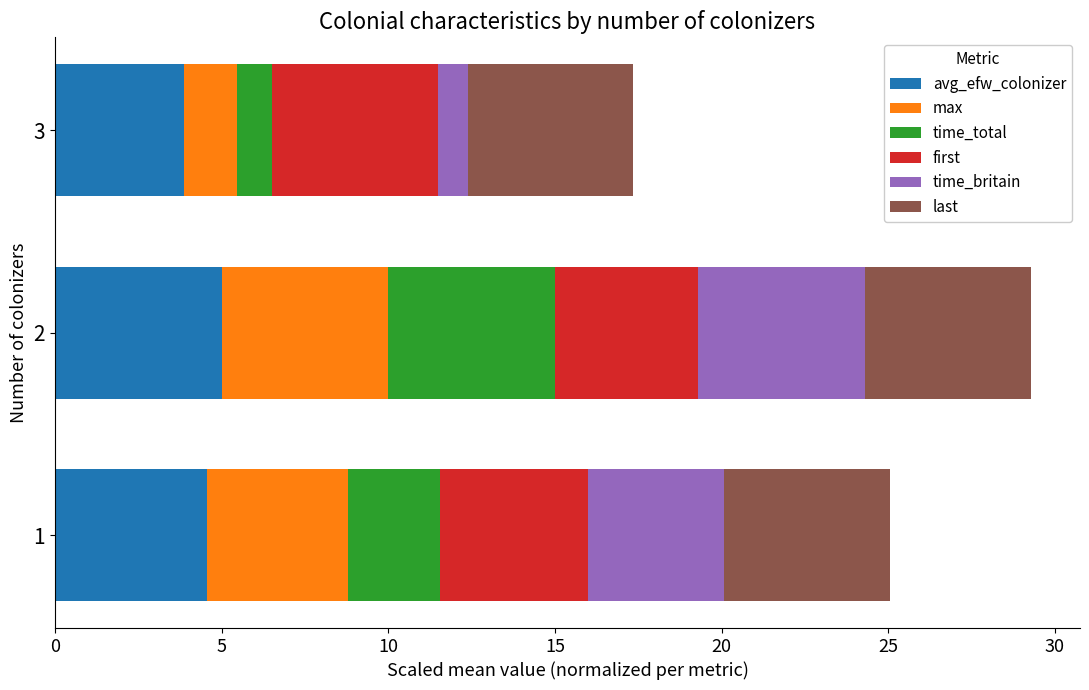

At which label does avg_efw_colonizer reach its minimum?

3